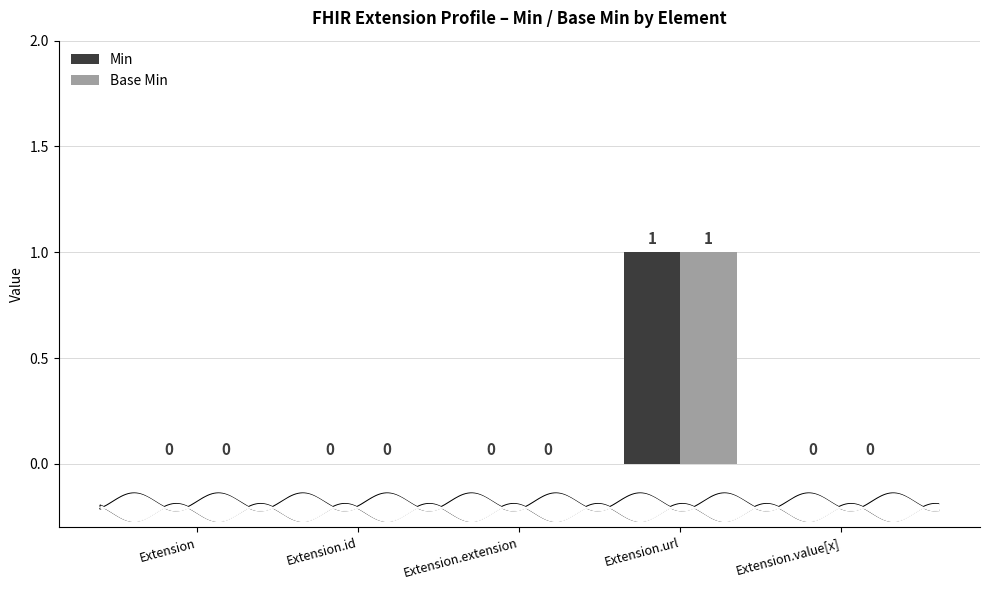

Reading right to left, what are all the values shown in this chart?

Min: 0	1	0	0	0
Base Min: 0	1	0	0	0